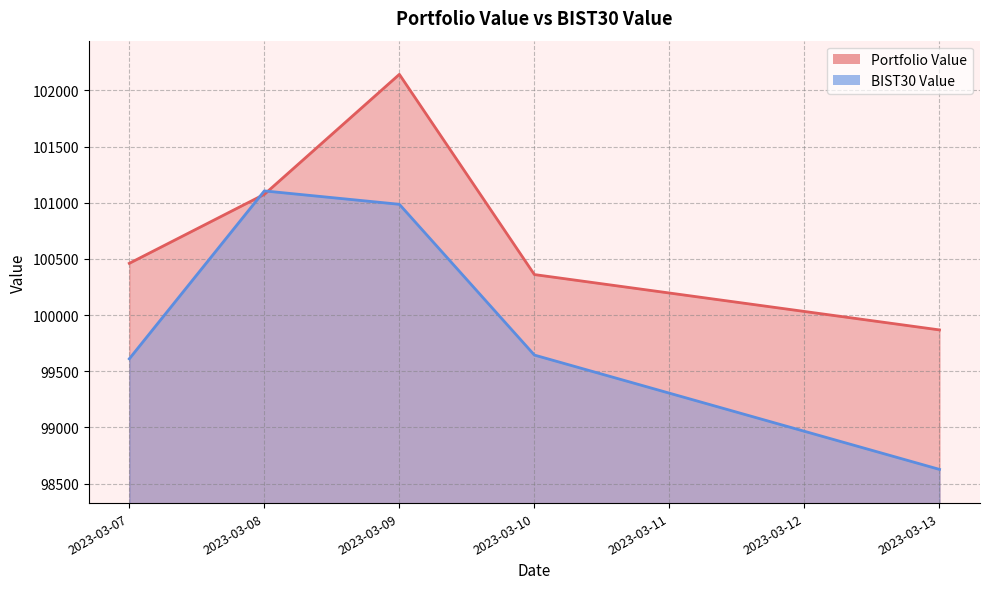

After their last crossing, which series has the higher values: BIST30 Value or Portfolio Value?

Portfolio Value